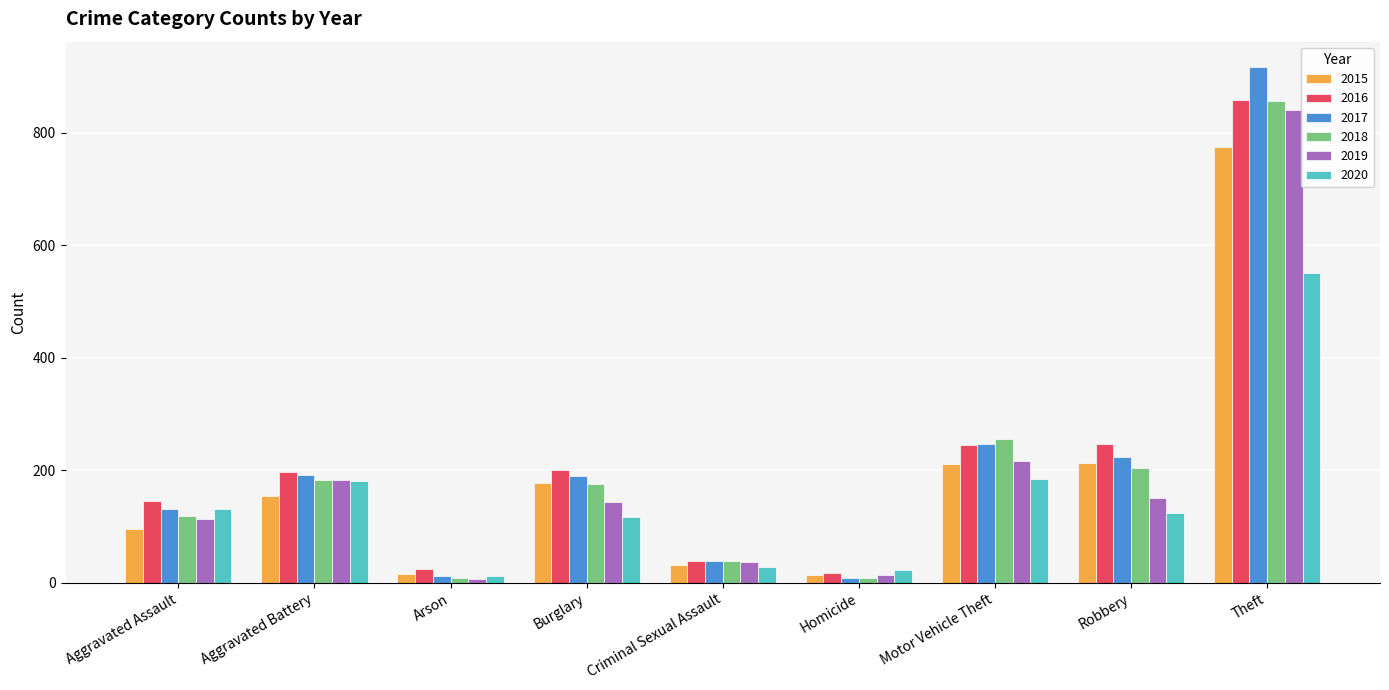

What is the total value across all series at Theft?

4796